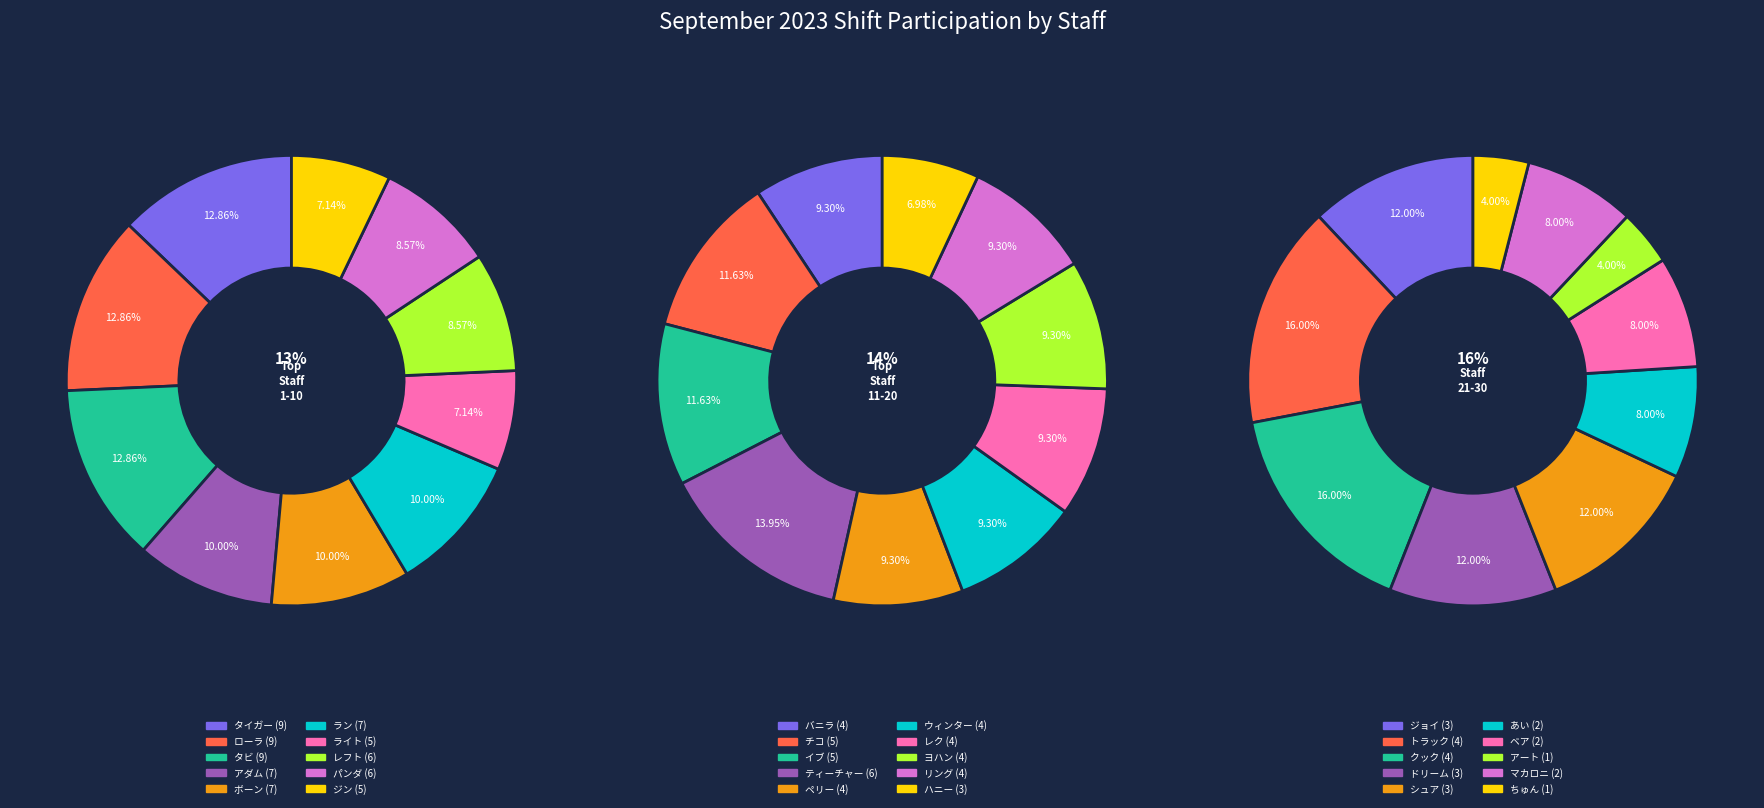

Is ベア the majority of the pie?

No